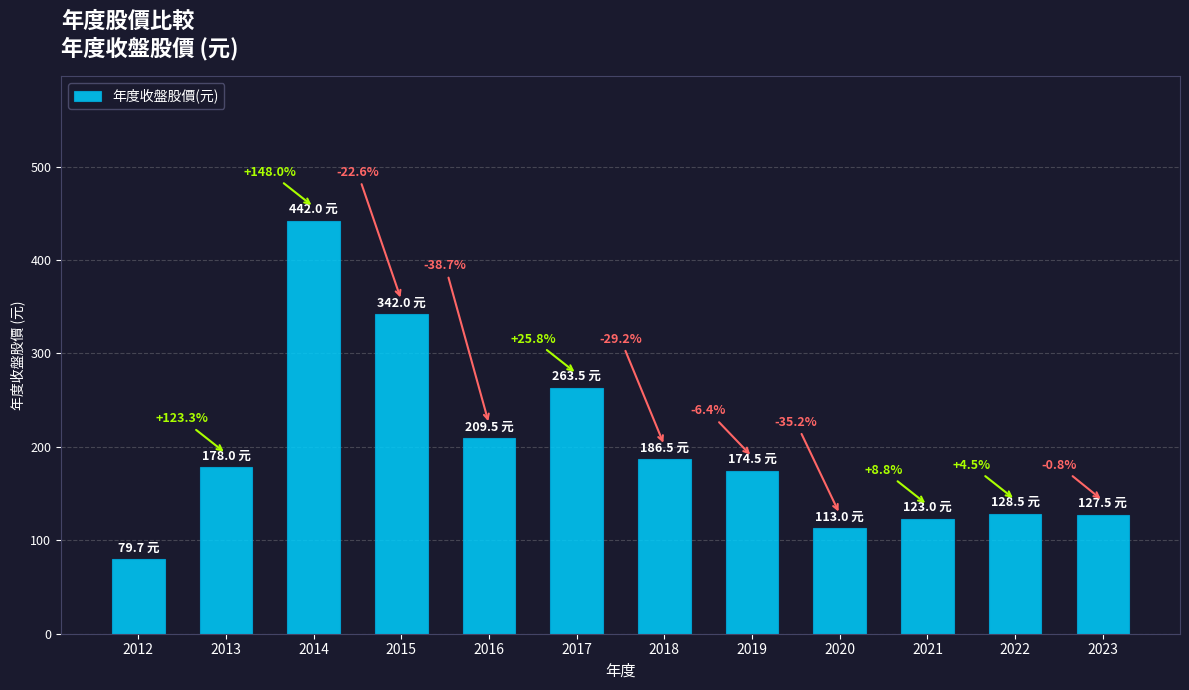

What is the smallest value displayed?

79.7